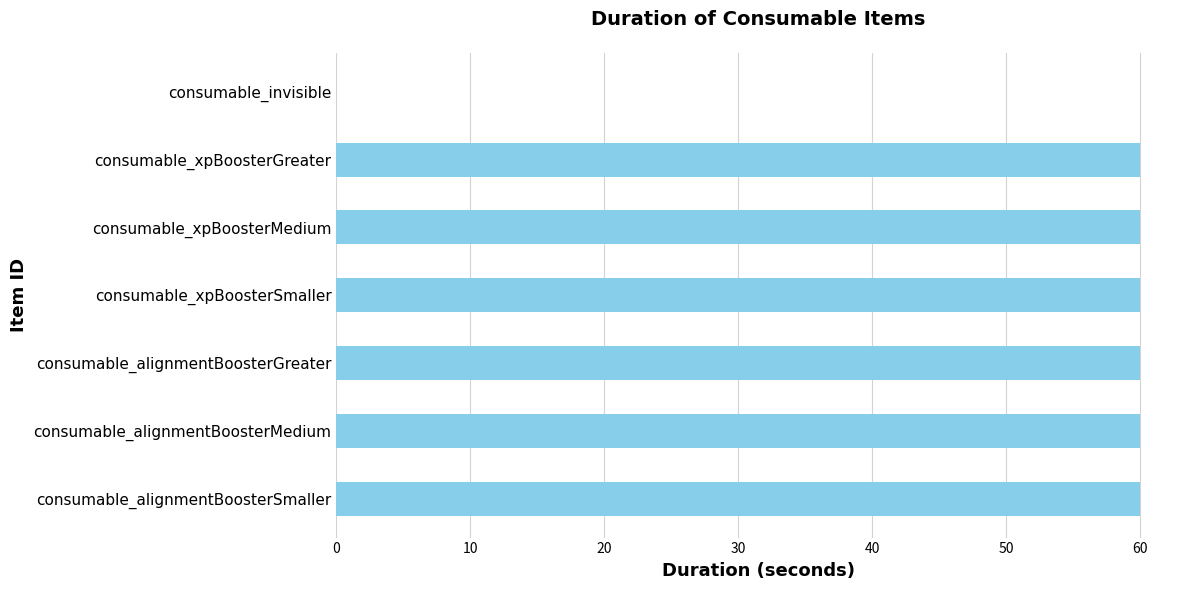

Reading bottom to top, transcribe all the data shown in this chart.

consumable_alignmentBoosterSmaller=60	consumable_alignmentBoosterMedium=60	consumable_alignmentBoosterGreater=60	consumable_xpBoosterSmaller=60	consumable_xpBoosterMedium=60	consumable_xpBoosterGreater=60	consumable_invisible=0